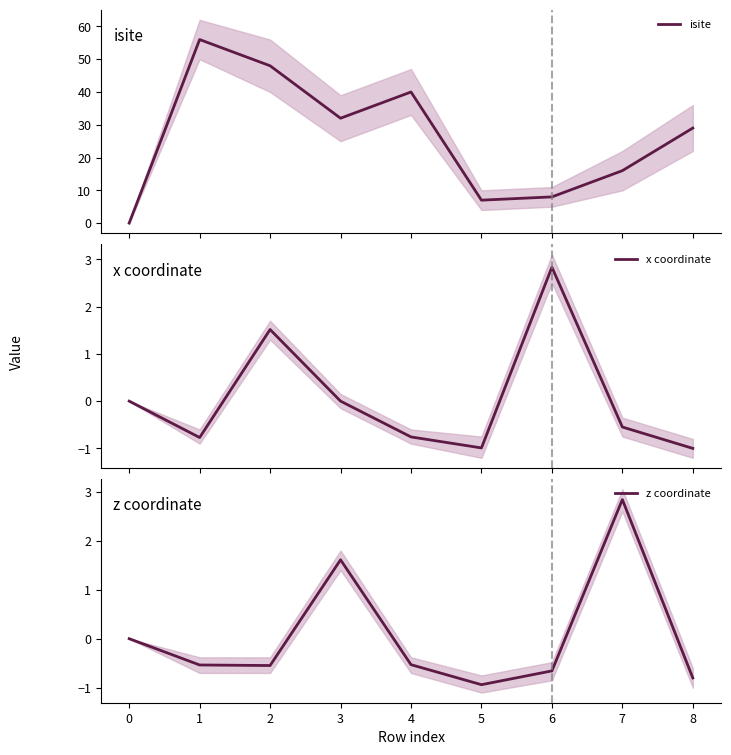

What is the minimum value shown in the chart?

-1.0